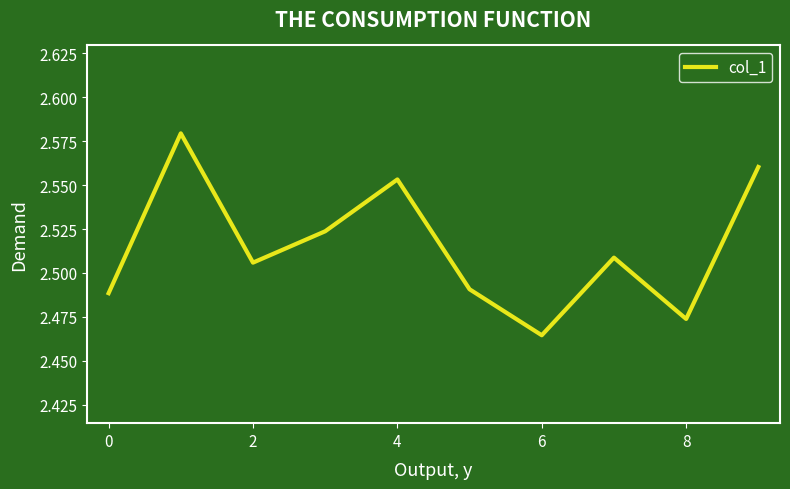

What is the label of the 10th point from the left?

9